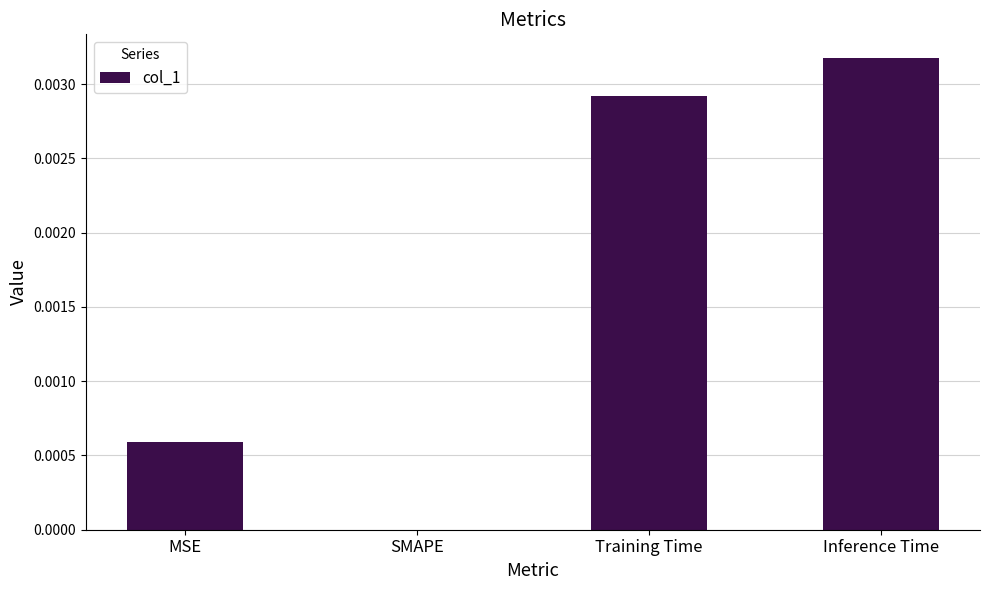

At which category does the chart reach its peak across all series?

Inference Time